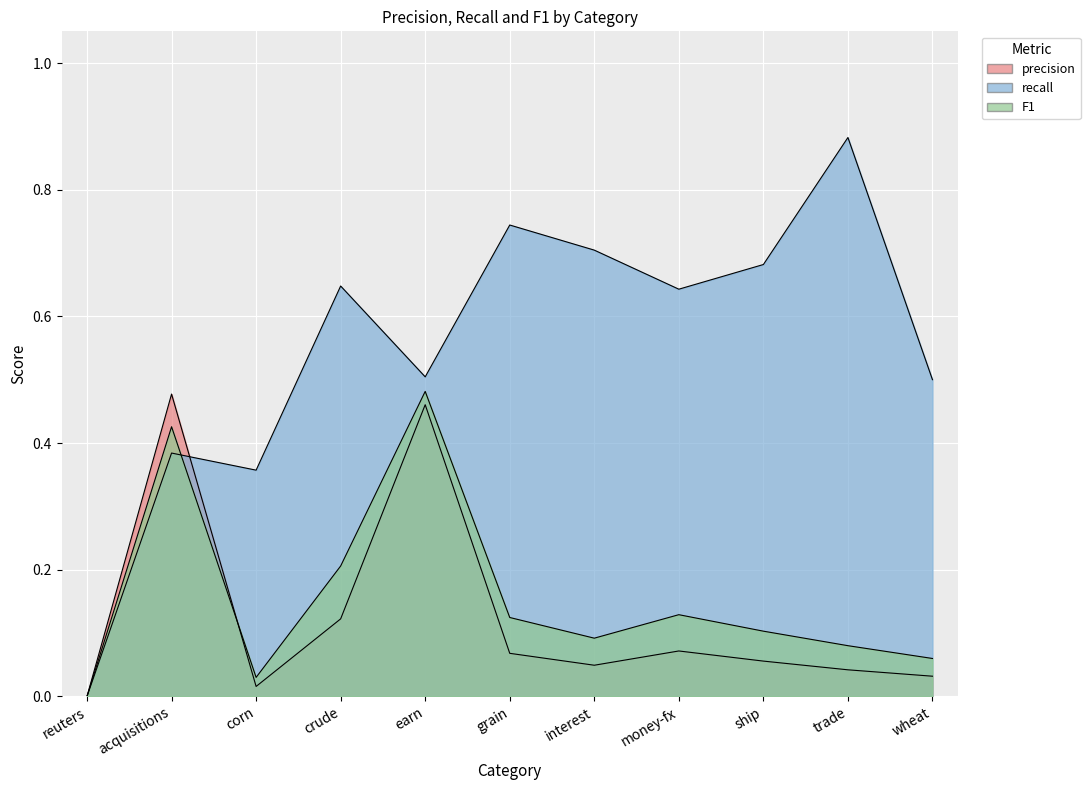

List the labels in order of recall value, largest first.

trade, grain, interest, ship, crude, money-fx, earn, wheat, acquisitions, corn, reuters